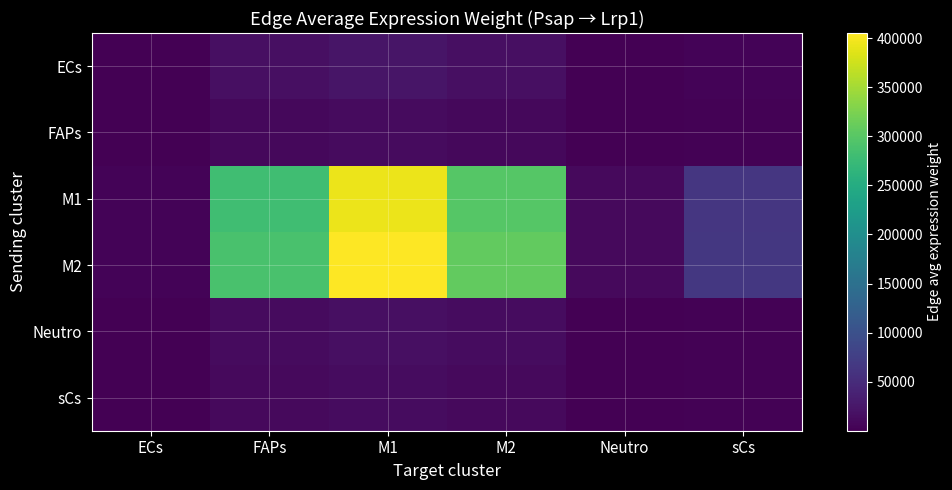

Which series has the largest range (max minus min)?

M2